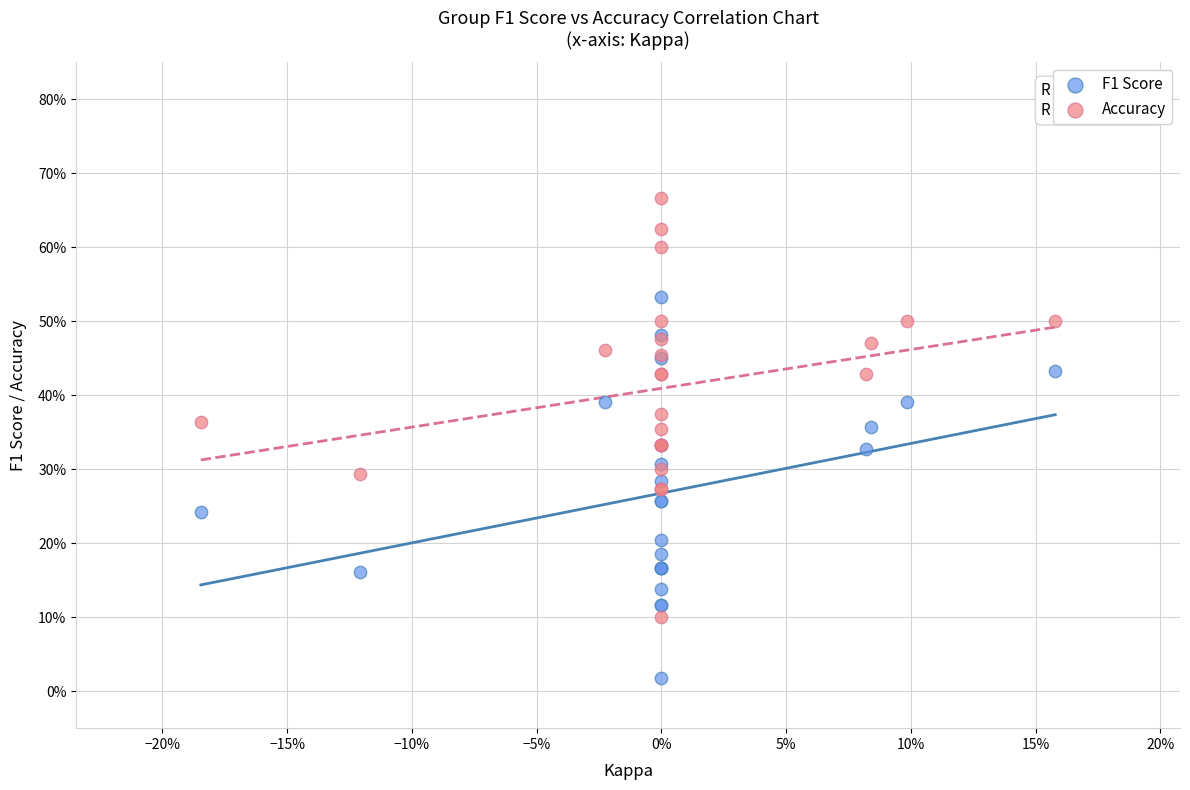

What are all the series names shown in the legend?

F1 Score, Accuracy